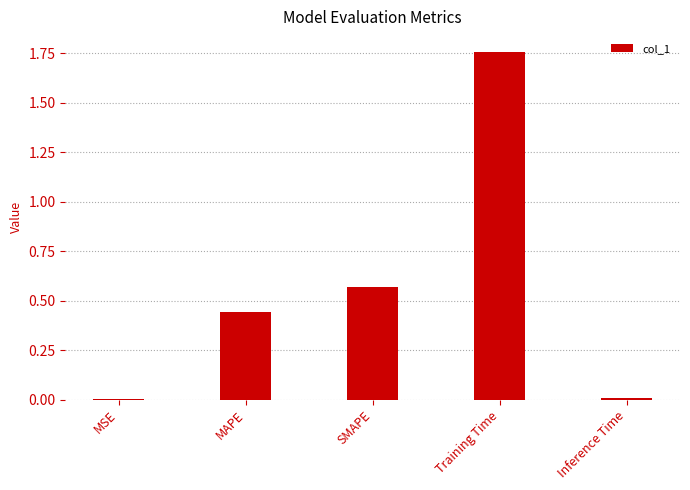

At which category does the chart reach its peak across all series?

Training Time